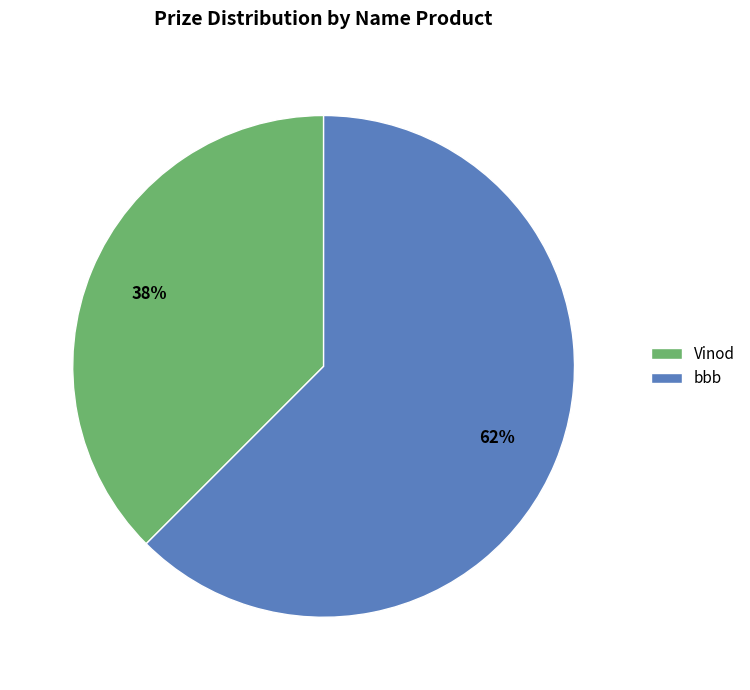

Count the number of slices in the pie.

2